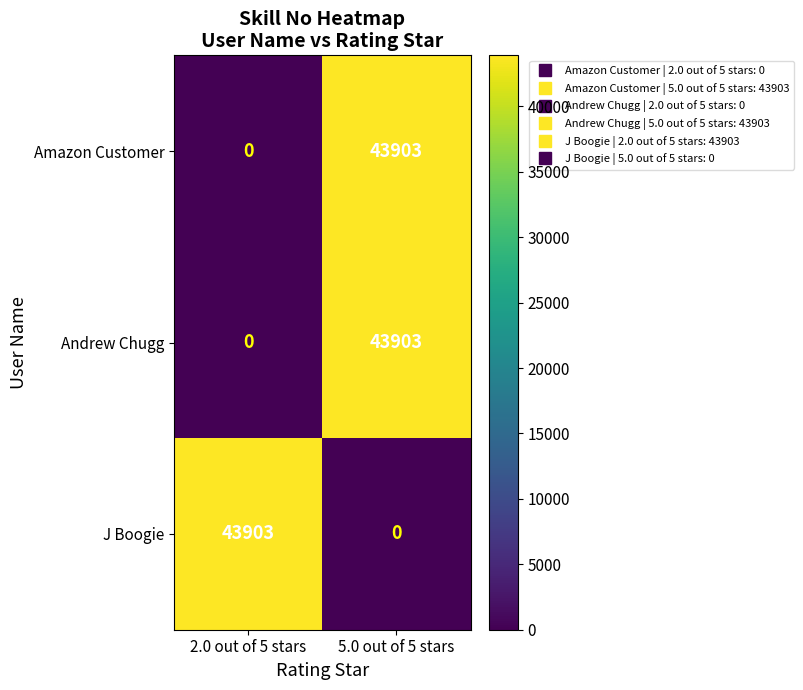

What is the spread (max minus min) of values at 2.0 out of 5 stars?

43903